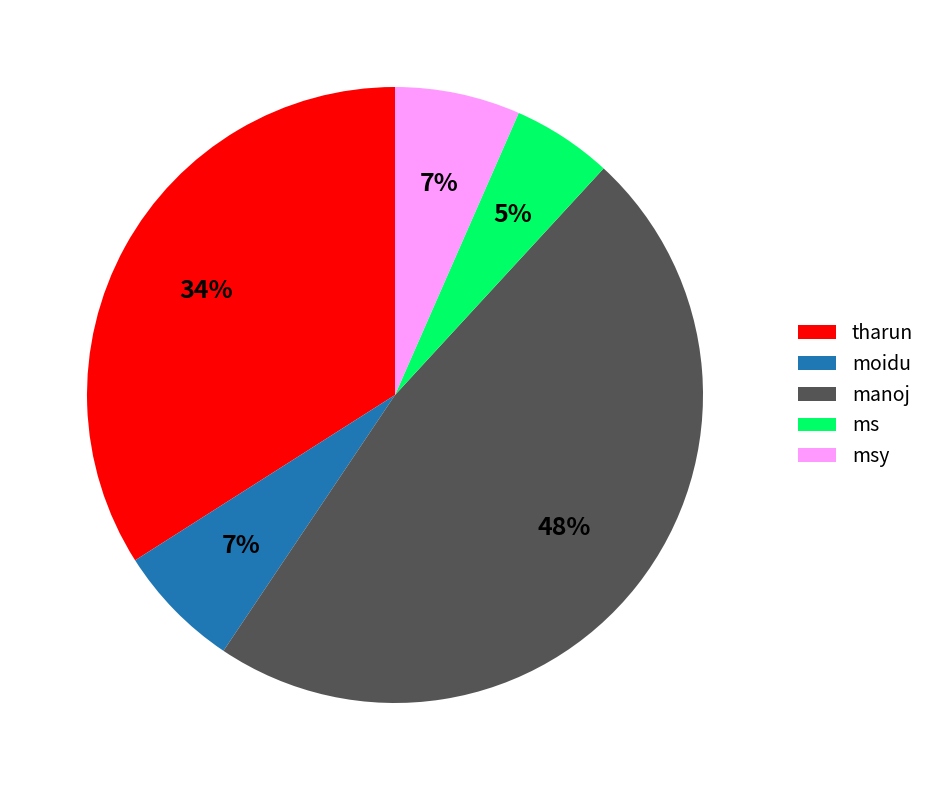

What is the smallest slice in the pie chart?

ms